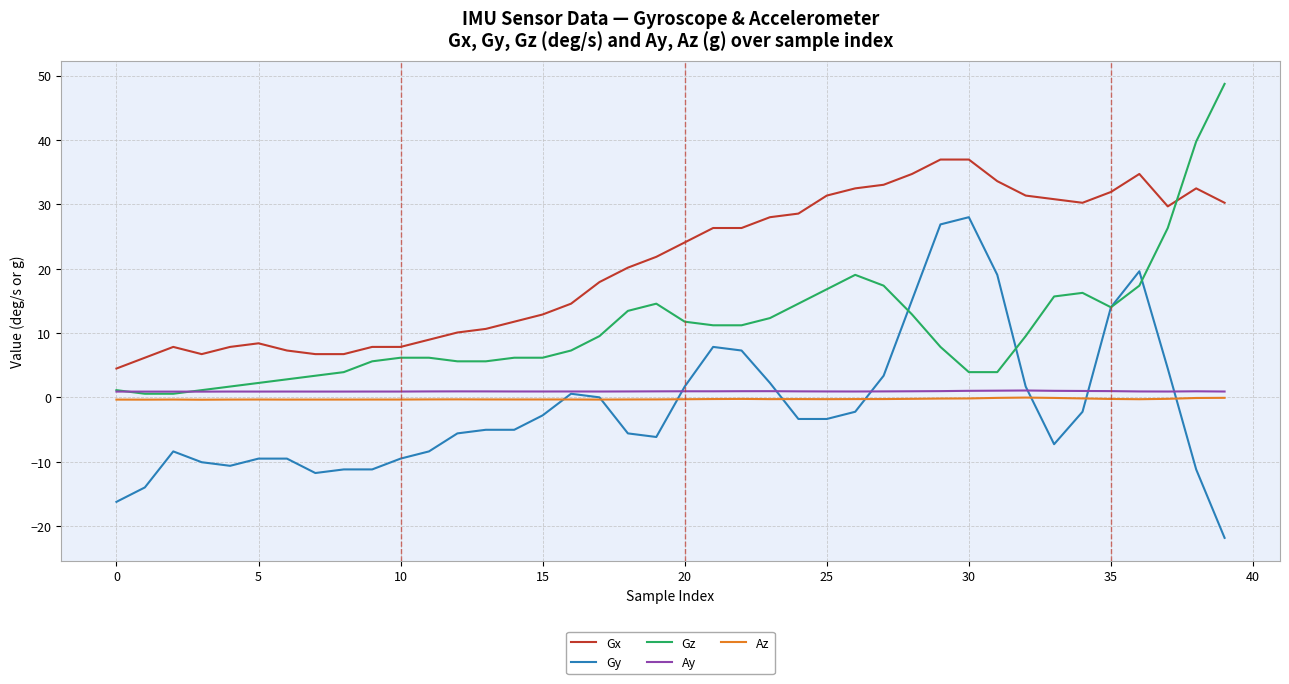

How many lines are shown in the chart?

5